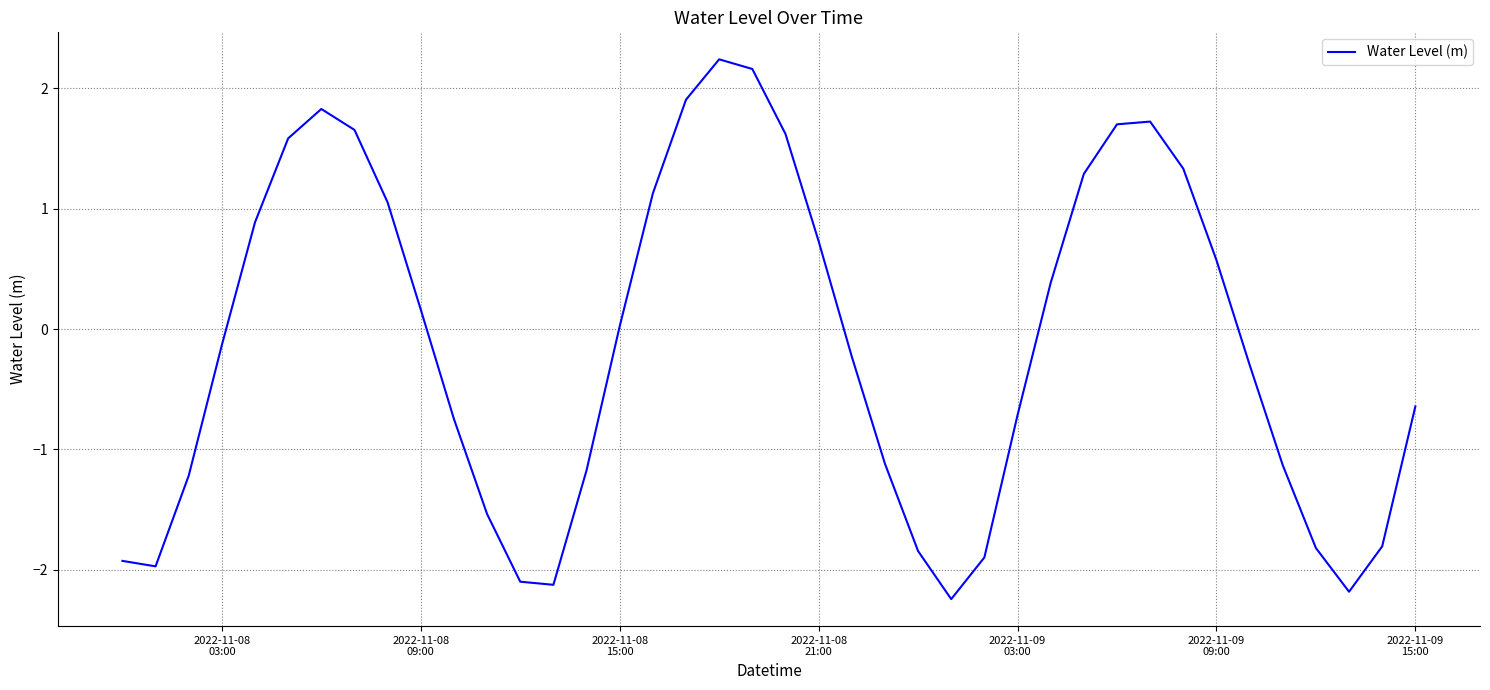

What is the average value?

-0.1